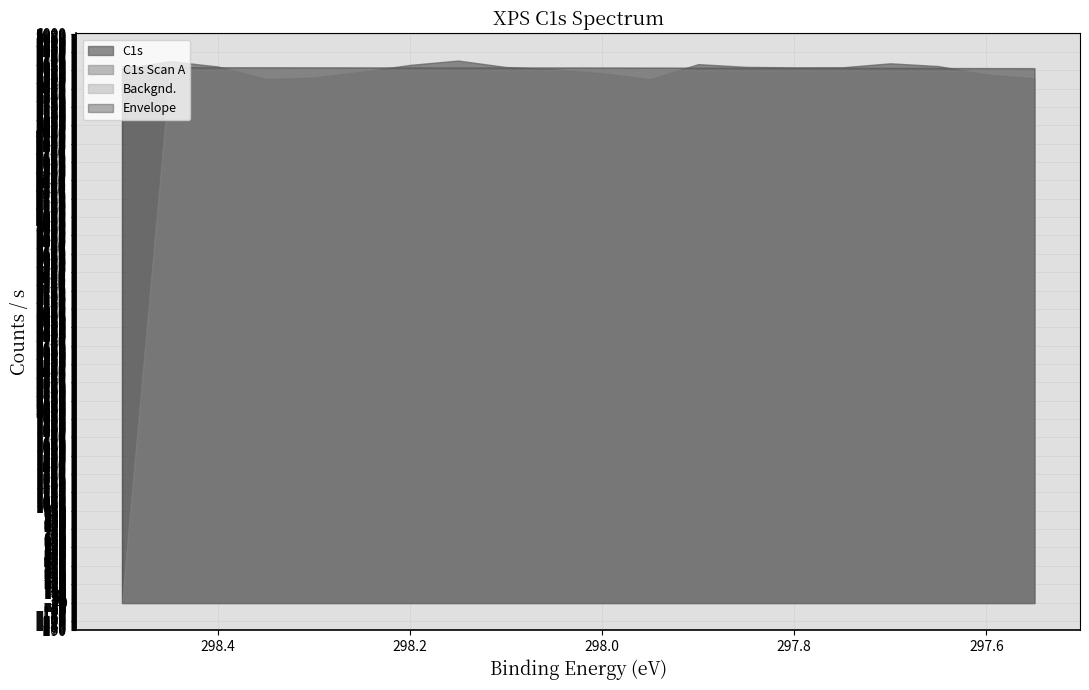

At which category is the sum across all series the highest?

298.45